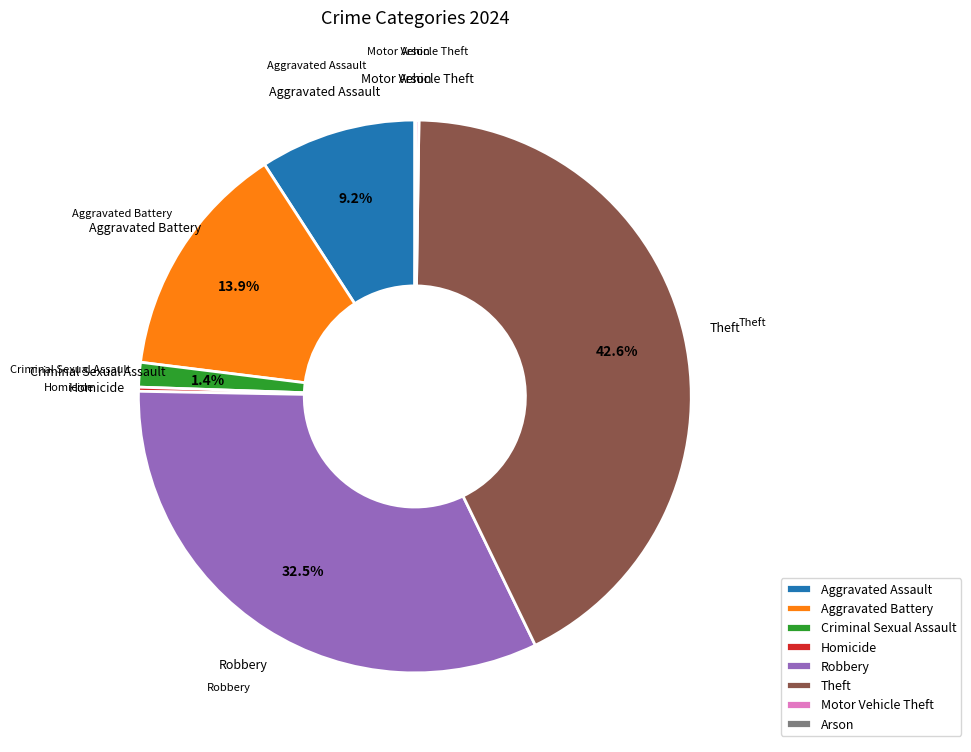

Which category has the biggest portion of the pie?

Theft